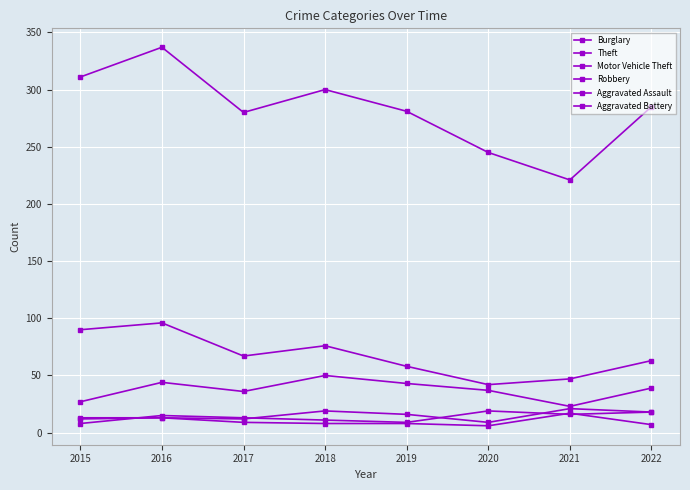

At which label is Burglary closest to 69?

2017